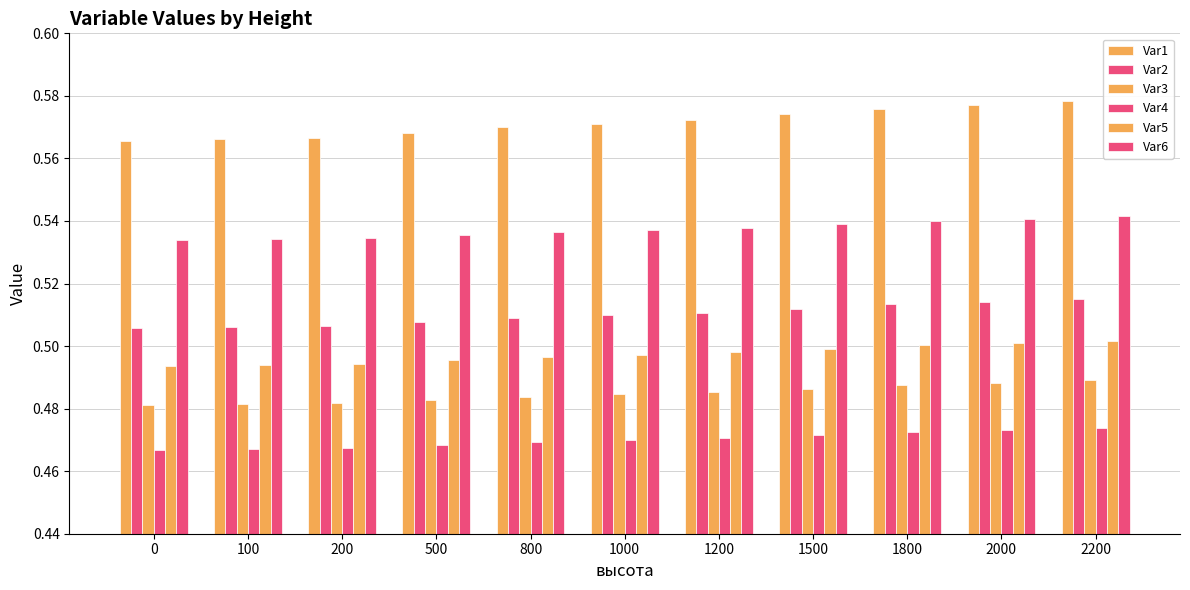

Which series has the largest range (max minus min)?

Var1